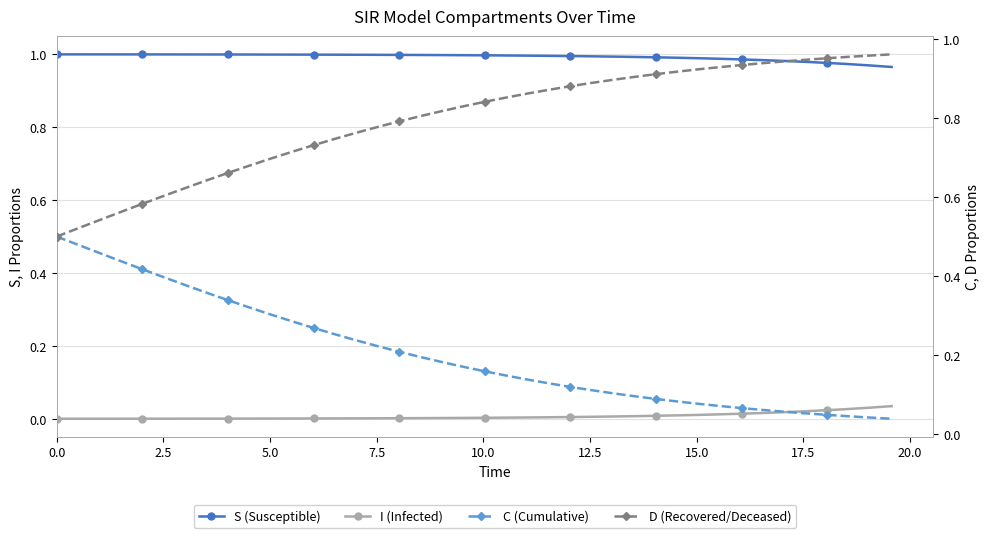

Which series has the largest total across all categories?

S (Susceptible)